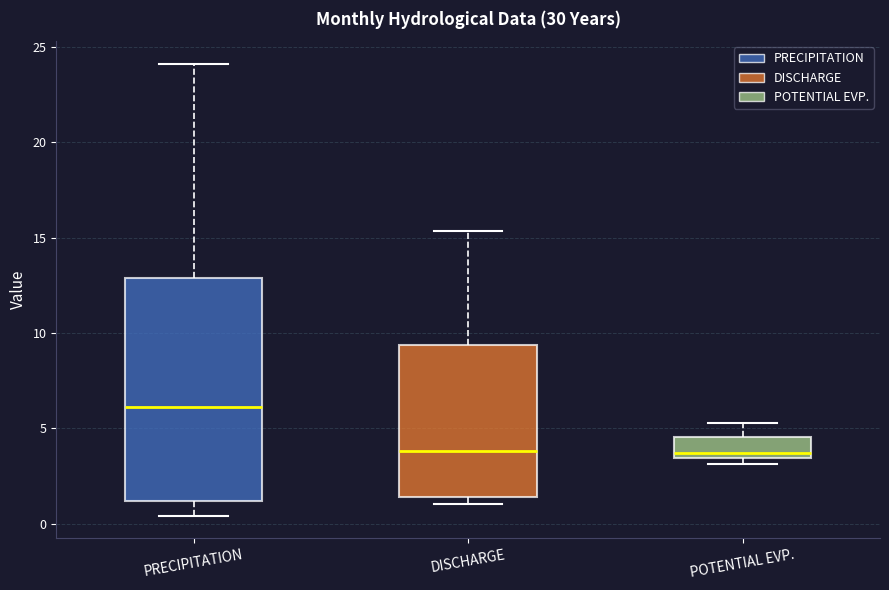

Reading left to right, read every box against the y-axis: the position of its median line, the range the box covers, and the ends of its whiskers. The values are not printed on the chart, so give them approximately, as read against the axis.

PRECIPITATION: median 6.0, box 1.0 to 13.0, whiskers 0.5 to 24.0
DISCHARGE: median 4.0, box 1.5 to 9.5, whiskers 1.0 to 15.5
POTENTIAL EVP.: median 3.5 (just above the box's lower edge), box 3.5 to 4.5, whiskers 3.0 to 5.5